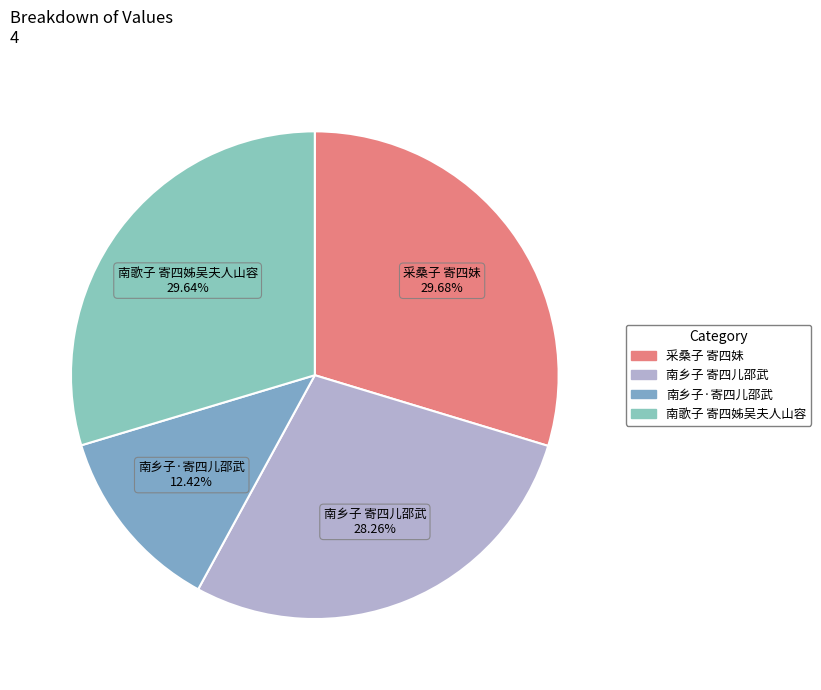

To the nearest percent, what portion does 采桑子 寄四妹 represent?

30%